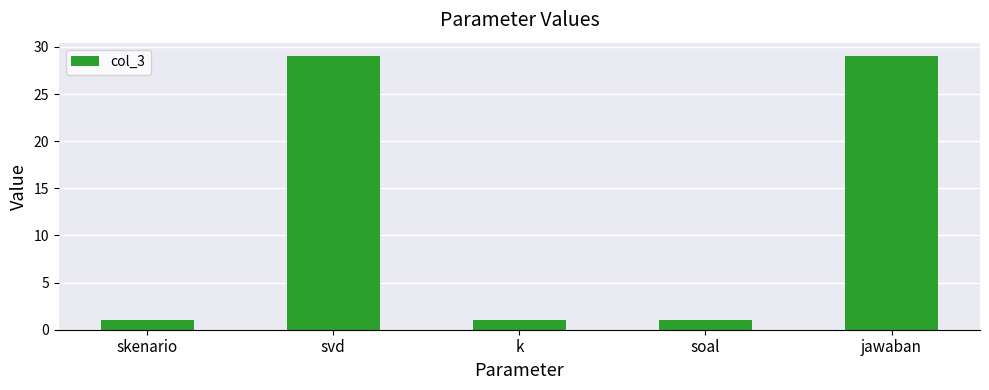

What is the greatest value displayed?

29